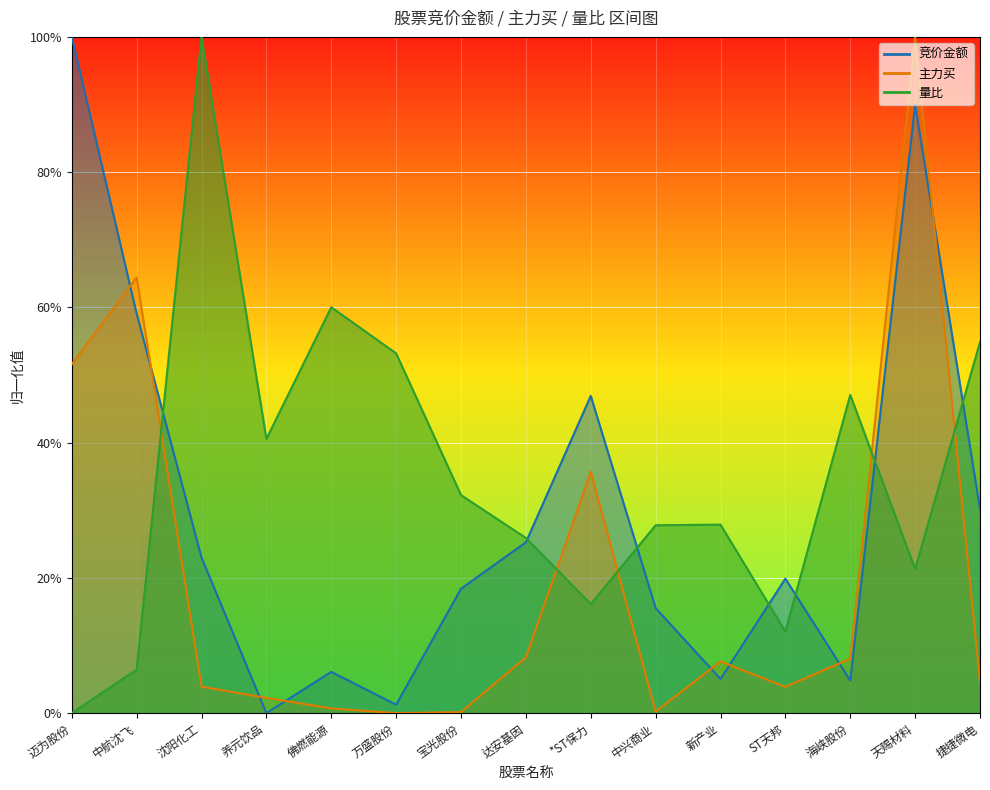

Is it true that 竞价金额 equals 0.1 at 达安基因?

False